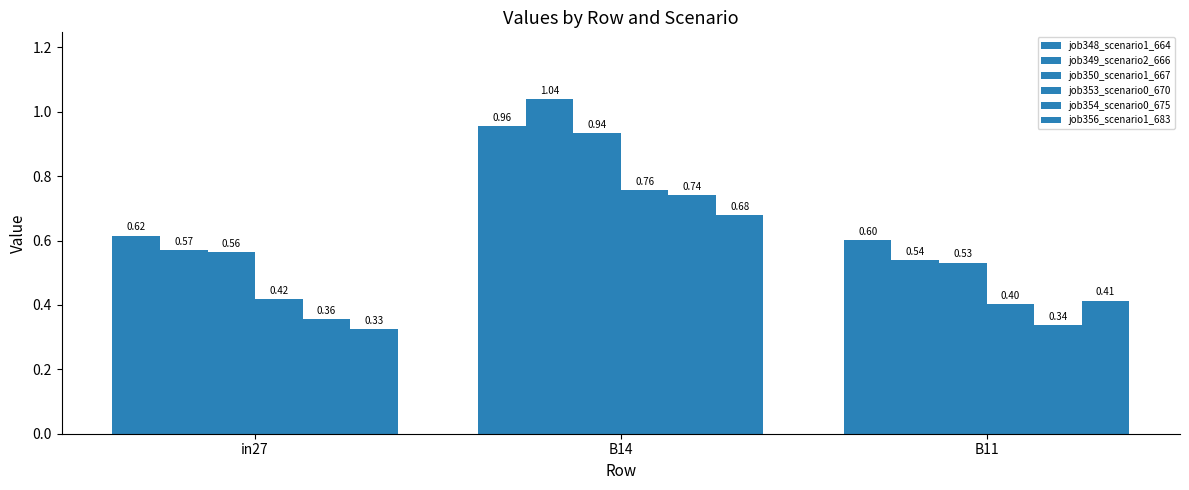

How many bars are there in each group?

6